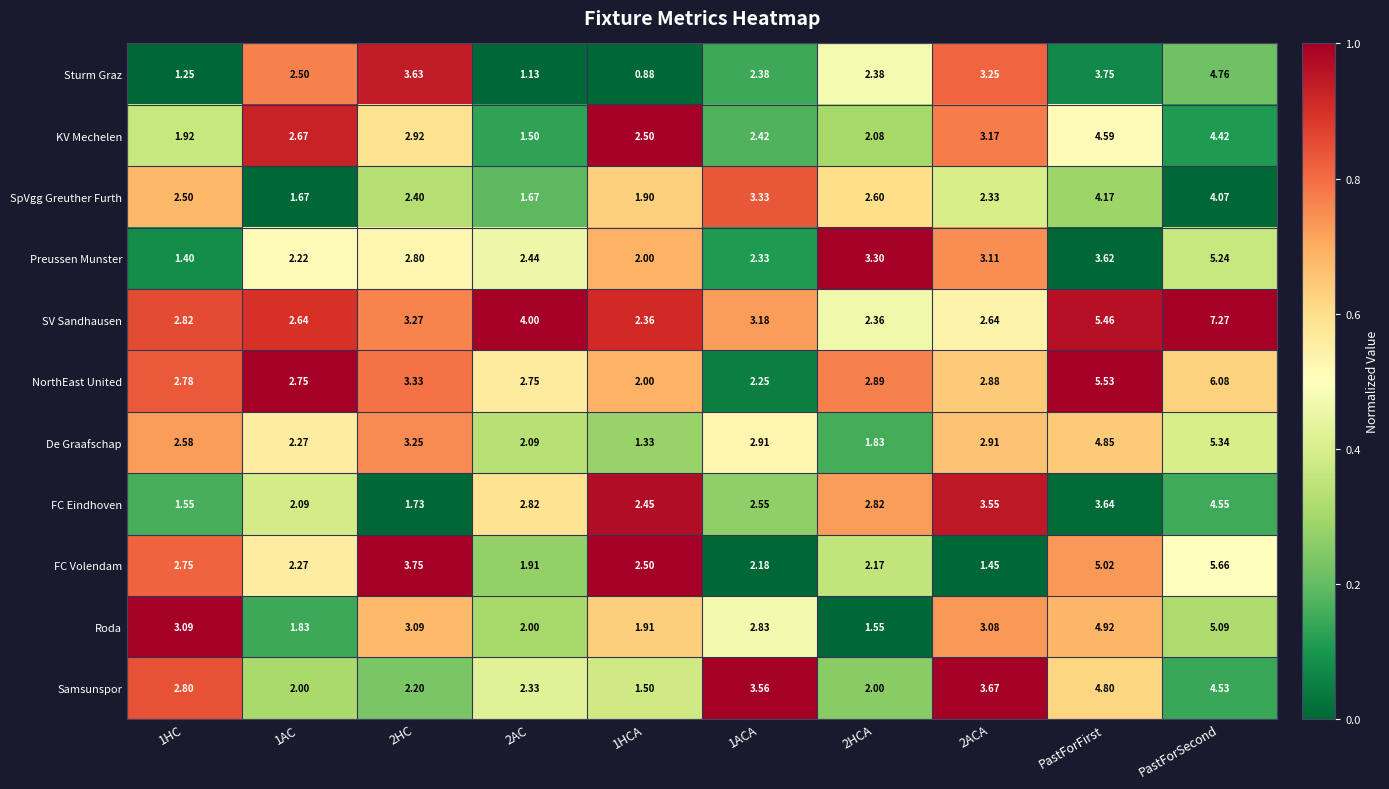

Rank the series at 2AC from highest to lowest value.

SV Sandhausen, FC Eindhoven, NorthEast United, Preussen Munster, Samsunspor, De Graafschap, Roda, FC Volendam, SpVgg Greuther Furth, KV Mechelen, Sturm Graz